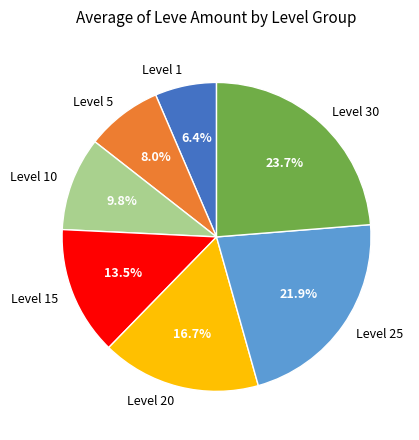

What is the smallest slice in the pie chart?

Level 1